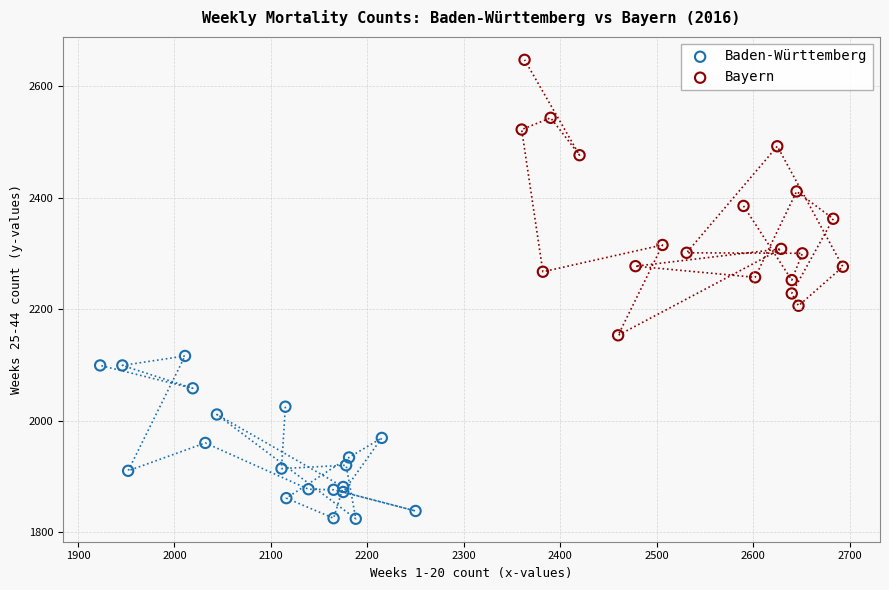

What are all the series names shown in the legend?

Baden-Württemberg, Bayern